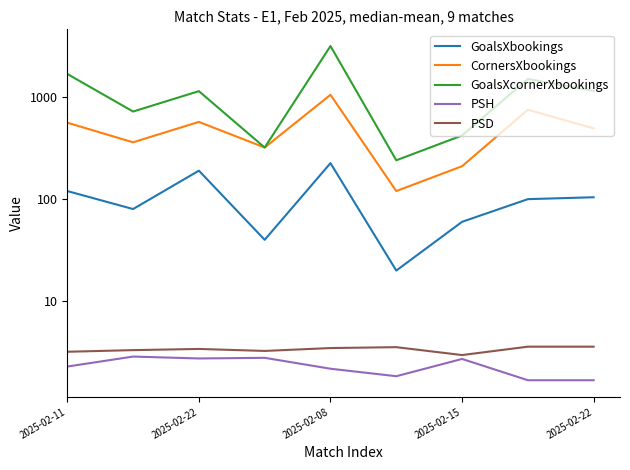

Between 2025-02-22 and 2025-02-15, which is larger?

2025-02-22